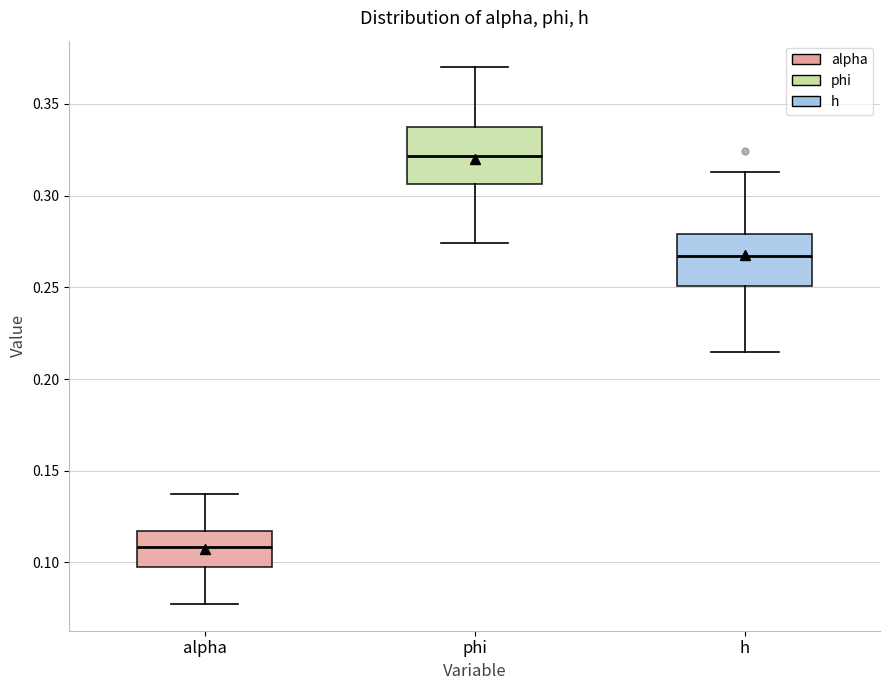

Reading left to right, read every box against the y-axis: the position of its median line, the range the box covers, and the ends of its whiskers. The values are not printed on the chart, so give them approximately, as read against the axis.

alpha: median 0.110, box 0.095 to 0.115, whiskers 0.075 to 0.140
phi: median 0.320, box 0.305 to 0.335, whiskers 0.275 to 0.370
h: median 0.265, box 0.250 to 0.280, whiskers 0.215 to 0.315